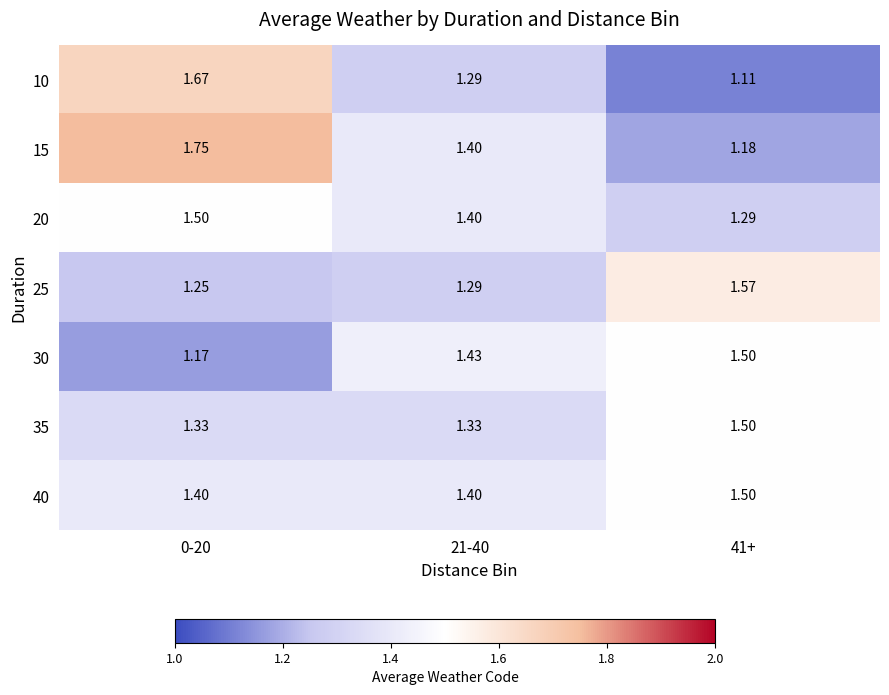

Is the value of 30 at 41+ greater than the value of 35 at 0-20?

Yes